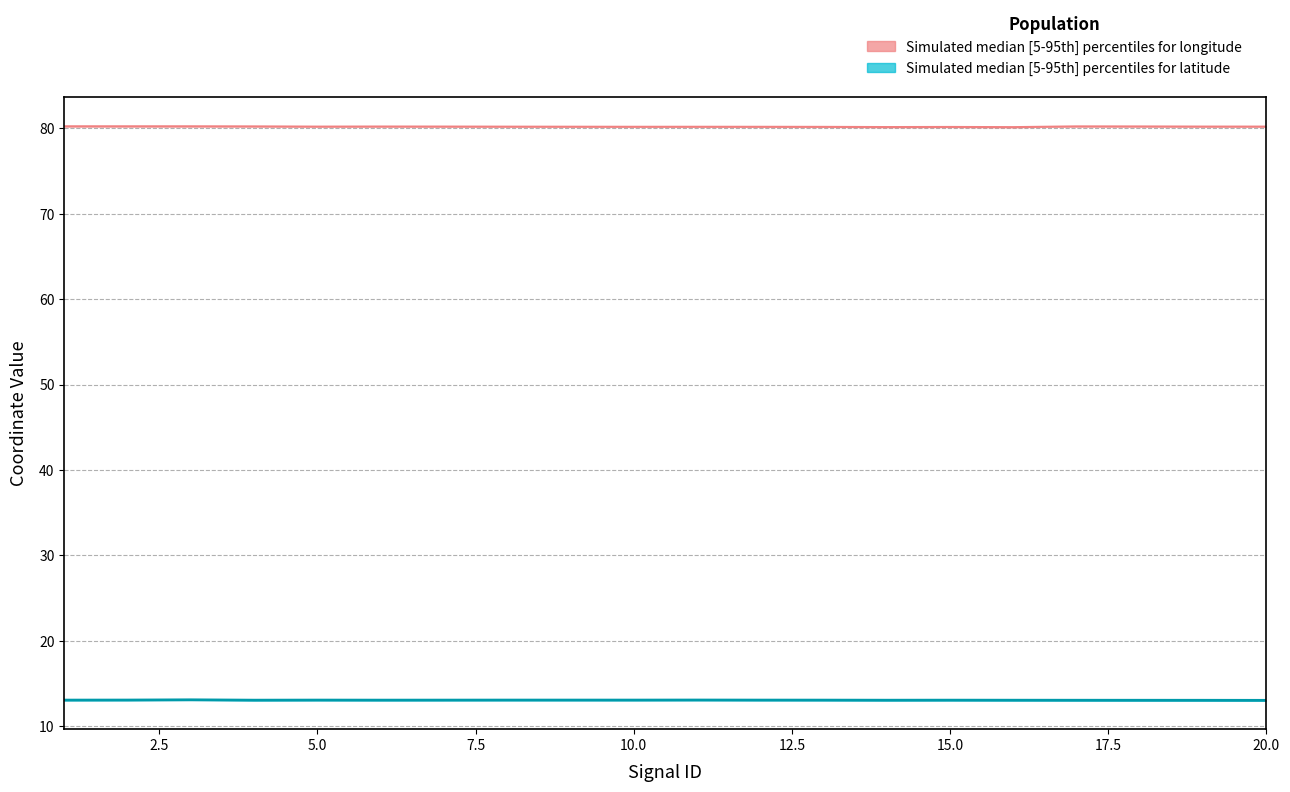

Reading left to right, extract all data points from this chart.

latitude_upper: 1=13.1	2=13.1	3=13.1	4=13.1	5=13.1	6=13.1	7=13.1	8=13.1	9=13.1	10=13.1	11=13.1	12=13.1	13=13.1	14=13.0	15=13.1	16=13.0	17=13.0	18=13.0	19=13.0	20=13.0
longitude_upper: 1=80.2	2=80.2	3=80.2	4=80.2	5=80.2	6=80.2	7=80.2	8=80.2	9=80.2	10=80.2	11=80.2	12=80.2	13=80.2	14=80.2	15=80.2	16=80.1	17=80.2	18=80.2	19=80.2	20=80.2